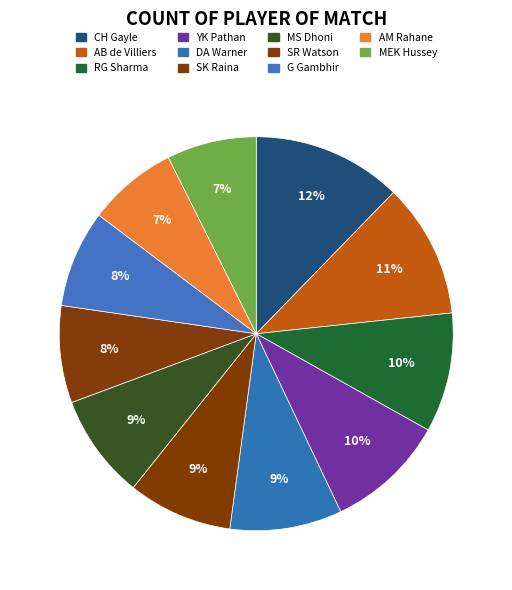

How many slices are in this pie chart?

11